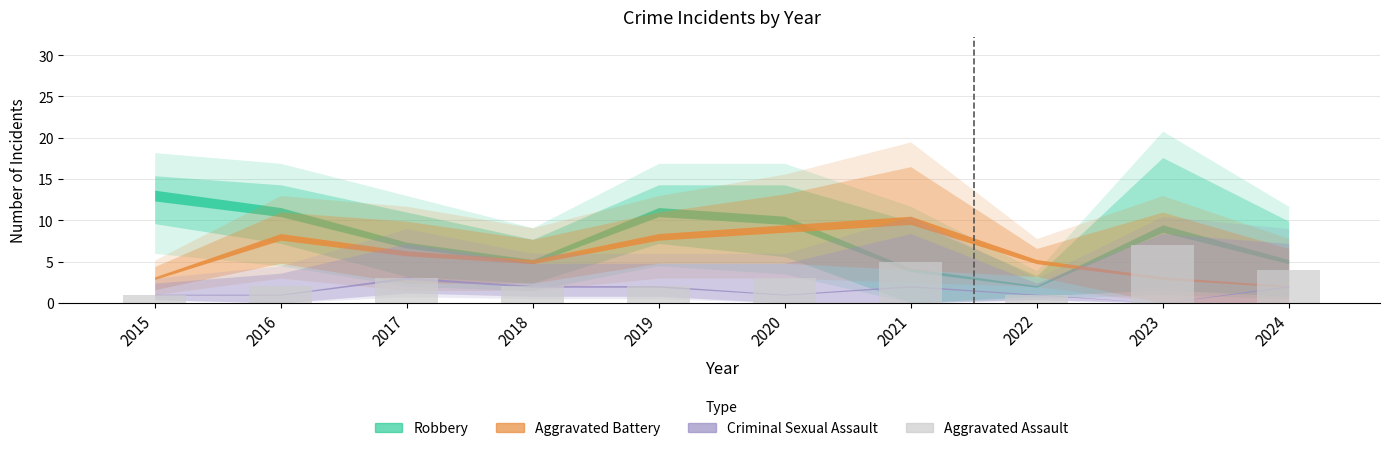

What is the sum of the values at 2024 and 2017?

7